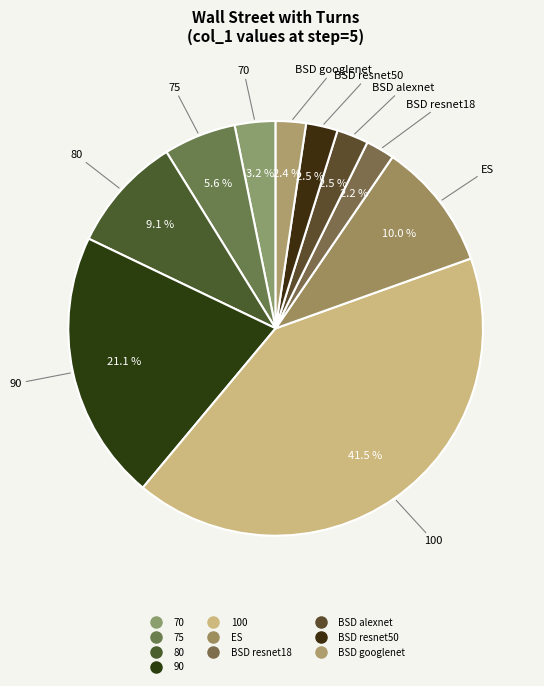

Is it true that 70 is 15% of the pie?

False